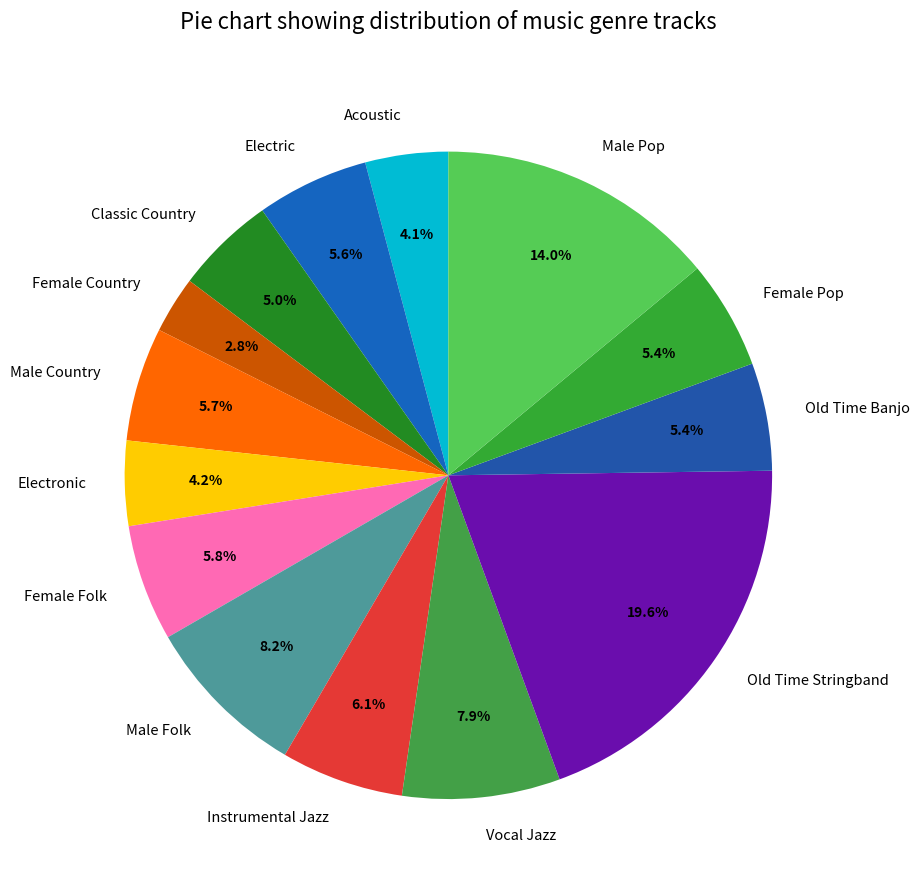

True or false: Female Pop accounts for 1% of the total.

False